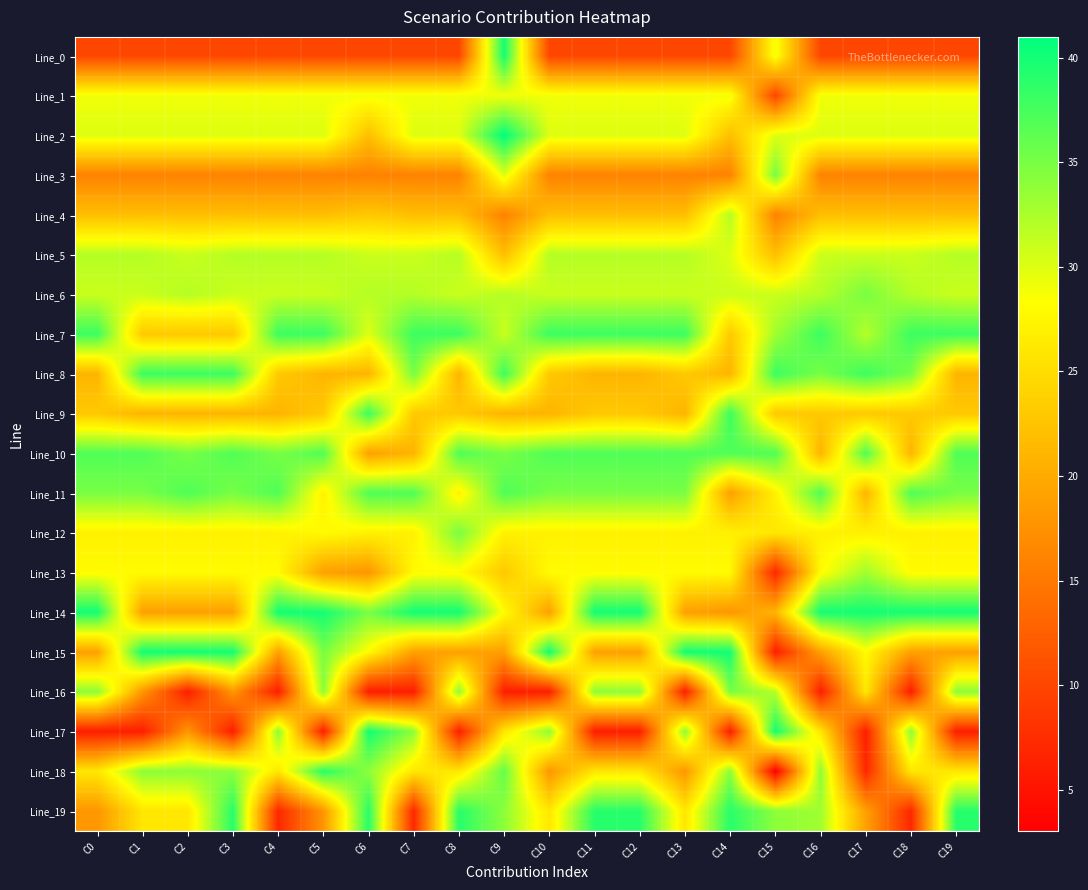

Reading left to right, transcribe all the data shown in this chart.

Line_0: C0=10	C1=10	C2=10	C3=10	C4=10	C5=10	C6=10	C7=10	C8=10	C9=40	C10=10	C11=10	C12=10	C13=10	C14=10	C15=29	C16=10	C17=10	C18=10	C19=10
Line_1: C0=29	C1=29	C2=29	C3=29	C4=29	C5=29	C6=29	C7=29	C8=29	C9=29	C10=29	C11=29	C12=29	C13=29	C14=29	C15=10	C16=29	C17=29	C18=29	C19=29
Line_2: C0=30	C1=30	C2=30	C3=30	C4=30	C5=30	C6=22	C7=30	C8=30	C9=41	C10=30	C11=30	C12=30	C13=30	C14=22	C15=30	C16=30	C17=30	C18=30	C19=30
Line_3: C0=16	C1=16	C2=16	C3=16	C4=16	C5=16	C6=16	C7=16	C8=16	C9=30	C10=16	C11=16	C12=16	C13=16	C14=16	C15=35	C16=16	C17=16	C18=16	C19=16
Line_4: C0=22	C1=22	C2=22	C3=22	C4=22	C5=22	C6=23	C7=22	C8=22	C9=16	C10=22	C11=22	C12=22	C13=22	C14=32	C15=16	C16=22	C17=22	C18=22	C19=22
Line_5: C0=32	C1=32	C2=31	C3=32	C4=32	C5=32	C6=31	C7=31	C8=32	C9=22	C10=32	C11=32	C12=32	C13=32	C14=30	C15=22	C16=31	C17=31	C18=31	C19=32
Line_6: C0=31	C1=31	C2=32	C3=31	C4=31	C5=31	C6=32	C7=32	C8=31	C9=32	C10=31	C11=31	C12=31	C13=31	C14=31	C15=31	C16=32	C17=35	C18=32	C19=31
Line_7: C0=38	C1=23	C2=23	C3=23	C4=38	C5=38	C6=30	C7=38	C8=38	C9=31	C10=38	C11=38	C12=38	C13=38	C14=23	C15=33	C16=38	C17=32	C18=38	C19=38
Line_8: C0=21	C1=38	C2=38	C3=38	C4=23	C5=21	C6=21	C7=35	C8=21	C9=38	C10=23	C11=21	C12=21	C13=23	C14=21	C15=38	C16=35	C17=38	C18=35	C19=21
Line_9: C0=23	C1=21	C2=21	C3=21	C4=21	C5=23	C6=38	C7=23	C8=23	C9=21	C10=21	C11=23	C12=23	C13=21	C14=38	C15=23	C16=23	C17=23	C18=23	C19=23
Line_10: C0=37	C1=37	C2=35	C3=37	C4=35	C5=37	C6=19	C7=21	C8=37	C9=35	C10=37	C11=37	C12=37	C13=37	C14=37	C15=37	C16=21	C17=37	C18=21	C19=37
Line_11: C0=35	C1=35	C2=37	C3=35	C4=37	C5=27	C6=37	C7=37	C8=27	C9=37	C10=35	C11=35	C12=35	C13=35	C14=19	C15=27	C16=37	C17=21	C18=37	C19=35
Line_12: C0=27	C1=27	C2=27	C3=27	C4=27	C5=28	C6=27	C7=27	C8=35	C9=27	C10=27	C11=27	C12=27	C13=27	C14=27	C15=26	C16=27	C17=27	C18=27	C19=27
Line_13: C0=28	C1=28	C2=28	C3=28	C4=28	C5=19	C6=18	C7=28	C8=28	C9=23	C10=28	C11=28	C12=28	C13=28	C14=28	C15=7	C16=28	C17=33	C18=28	C19=28
Line_14: C0=40	C1=19	C2=19	C3=19	C4=40	C5=40	C6=35	C7=40	C8=40	C9=28	C10=19	C11=40	C12=40	C13=19	C14=18	C15=21	C16=40	C17=40	C18=40	C19=40
Line_15: C0=19	C1=40	C2=40	C3=40	C4=19	C5=35	C6=28	C7=19	C8=19	C9=19	C10=40	C11=19	C12=19	C13=40	C14=40	C15=6	C16=19	C17=28	C18=19	C19=19
Line_16: C0=34	C1=18	C2=6	C3=18	C4=6	C5=34	C6=6	C7=6	C8=34	C9=6	C10=6	C11=34	C12=34	C13=6	C14=35	C15=32	C16=6	C17=26	C18=6	C19=34
Line_17: C0=6	C1=6	C2=18	C3=6	C4=34	C5=6	C6=40	C7=34	C8=6	C9=26	C10=34	C11=6	C12=6	C13=34	C14=6	C15=40	C16=26	C17=6	C18=34	C19=6
Line_18: C0=26	C1=34	C2=34	C3=34	C4=26	C5=39	C6=34	C7=26	C8=26	C9=36	C10=18	C11=26	C12=26	C13=18	C14=34	C15=3	C16=34	C17=7	C18=26	C19=26
Line_19: C0=18	C1=26	C2=26	C3=39	C4=7	C5=18	C6=39	C7=7	C8=39	C9=34	C10=26	C11=39	C12=39	C13=26	C14=39	C15=34	C16=33	C17=19	C18=7	C19=39